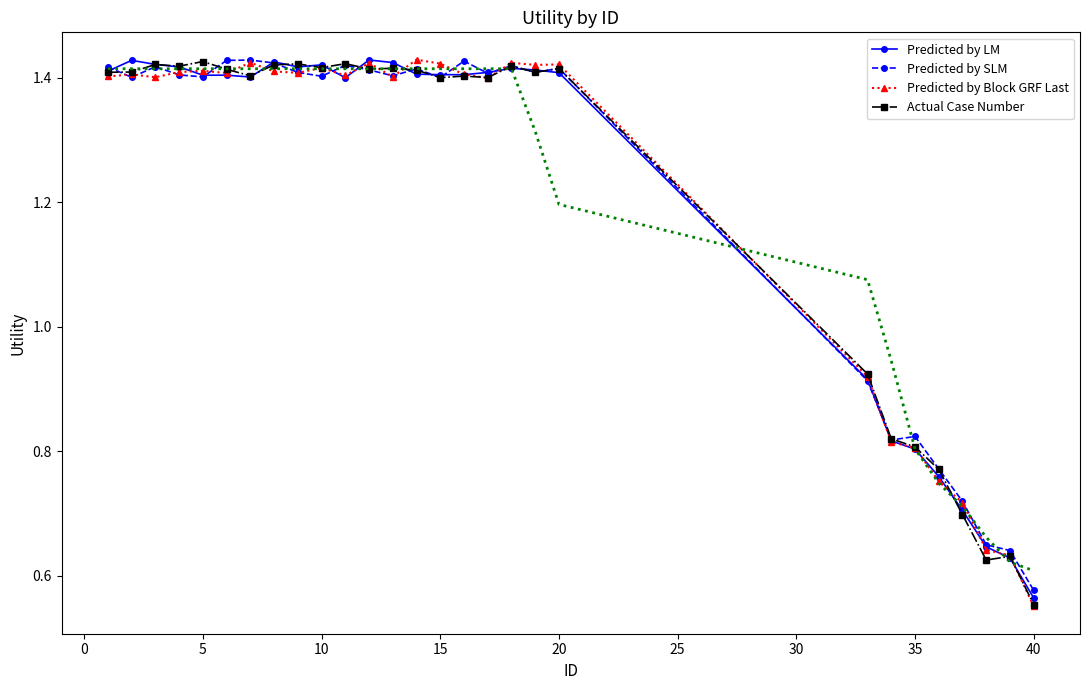

True or false: Predicted by LM has more than 1 interior local peaks.

True